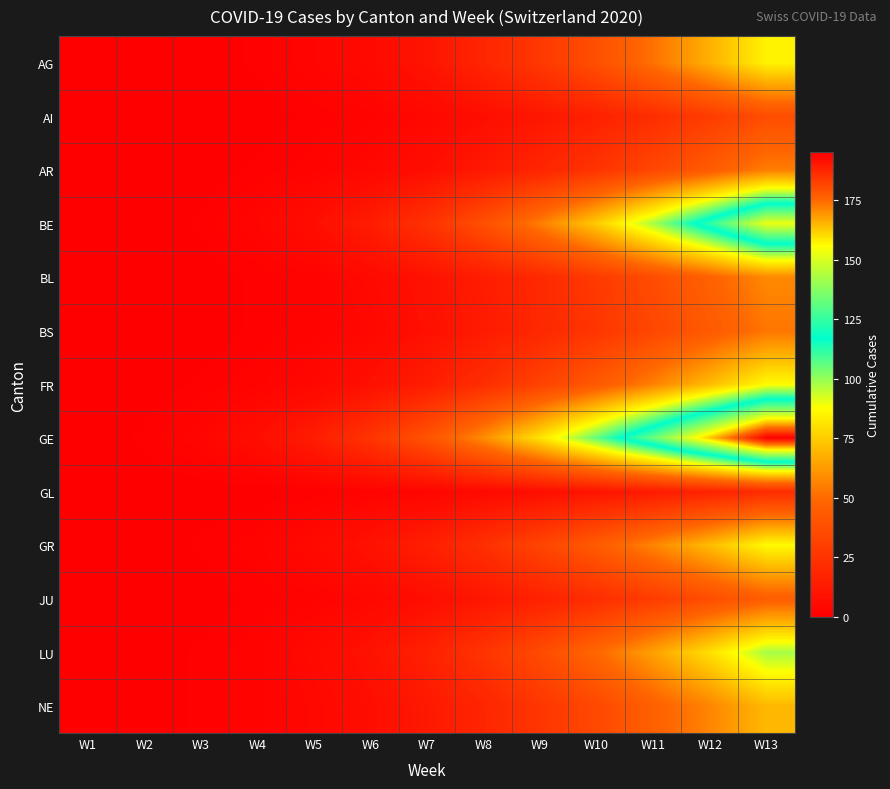

Which series changed the most between W5 and W12?

GE